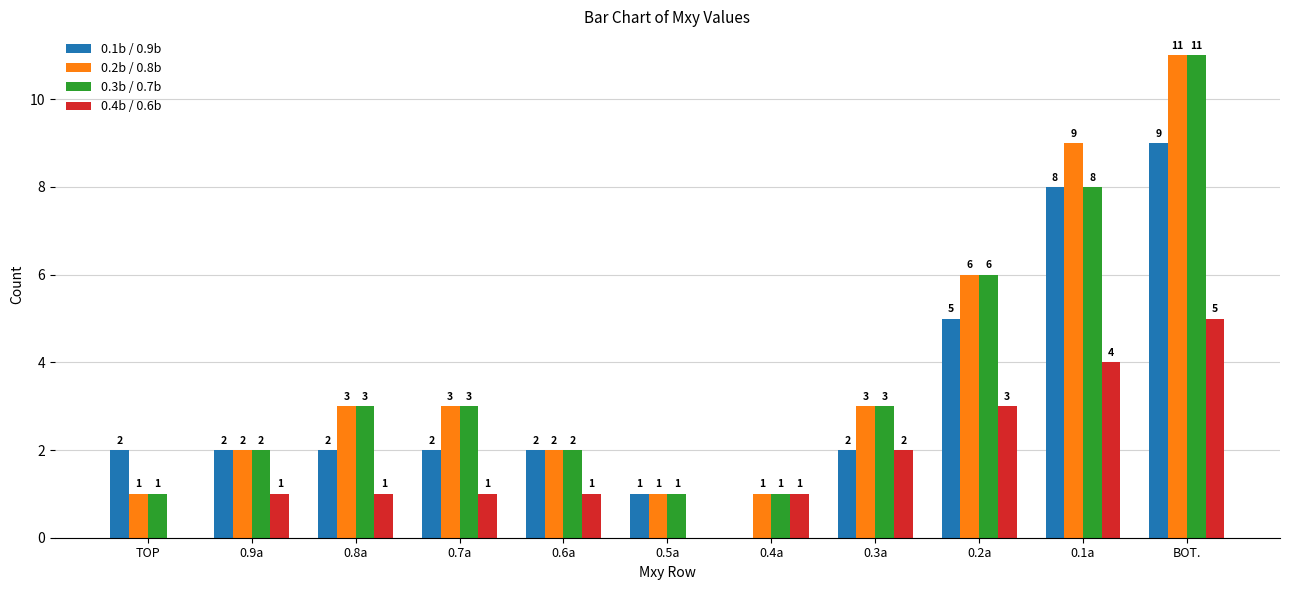

Is the value of 0.3b / 0.7b at 0.5a greater than the value of 0.4b / 0.6b at 0.5a?

Yes